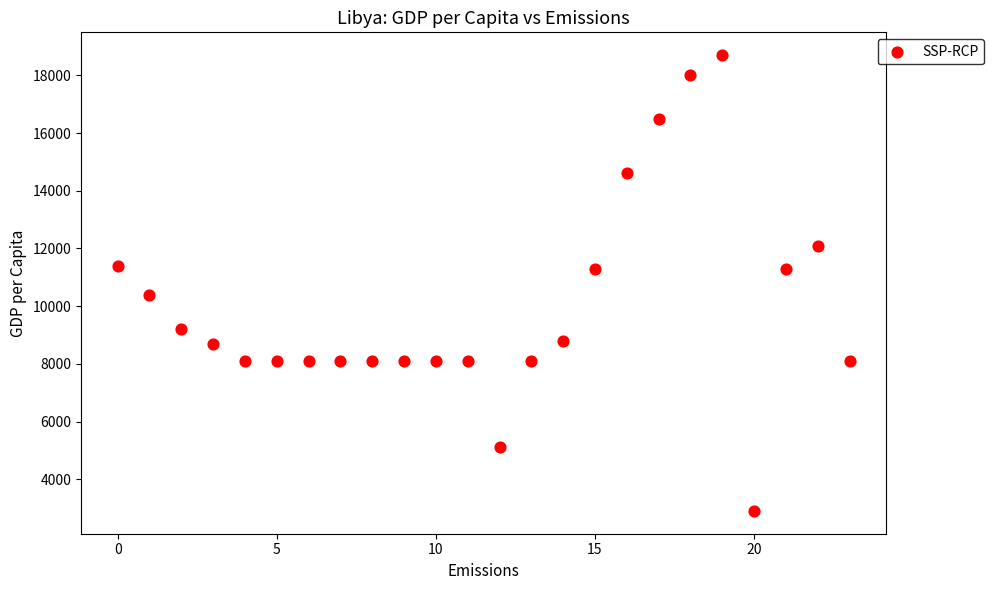

What is the range of Y values (max minus min)?

15800